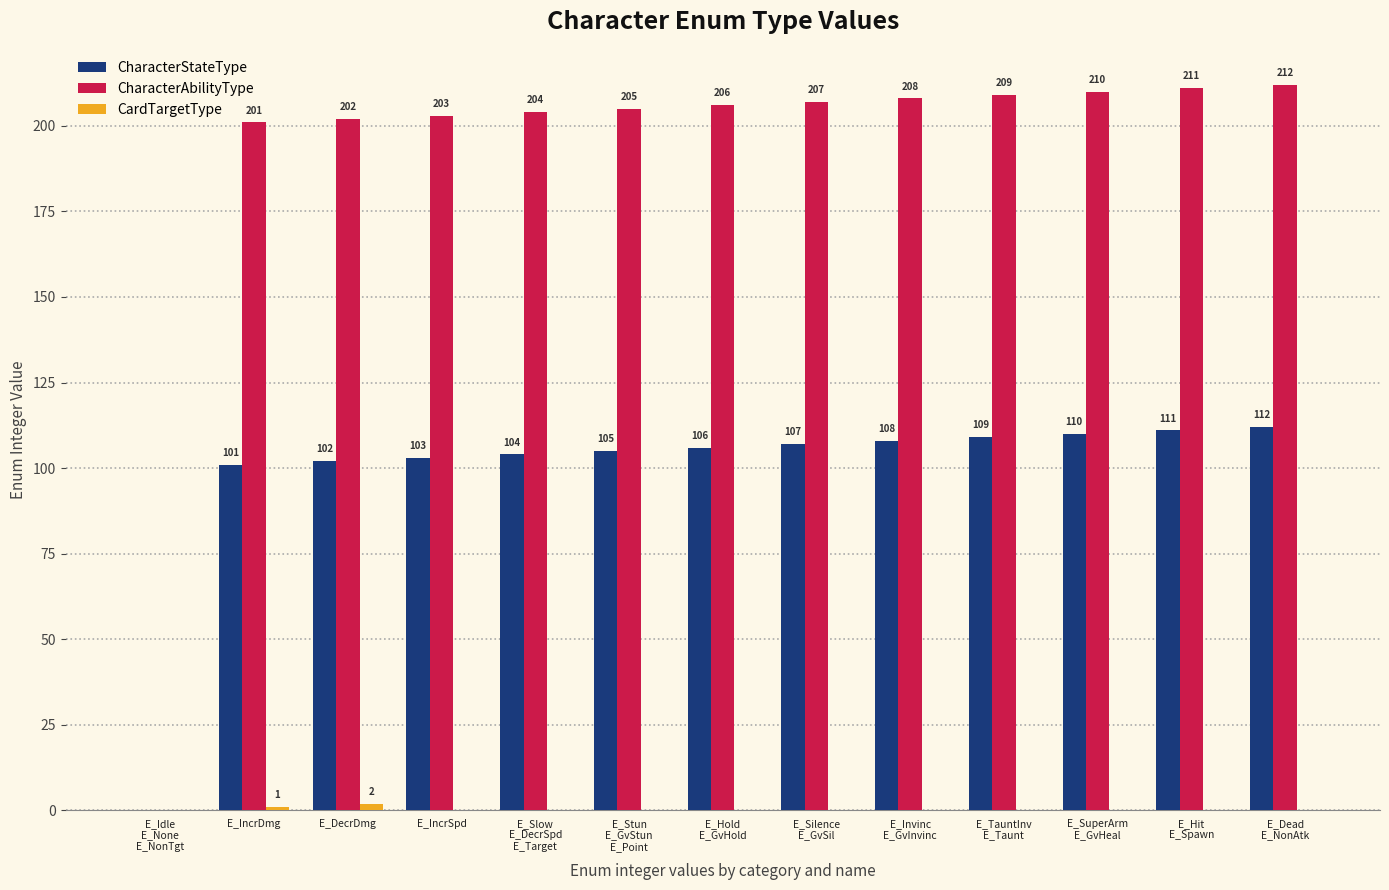

At which category is the sum across all series the highest?

E_Dead
E_NonAtk